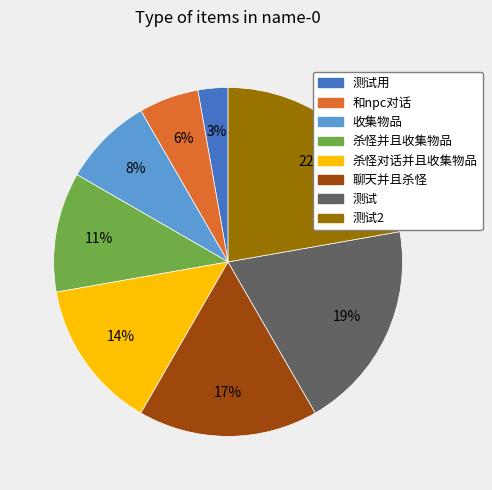

Is the sum of 杀怪对话并且收集物品 and 收集物品 greater than half?

No